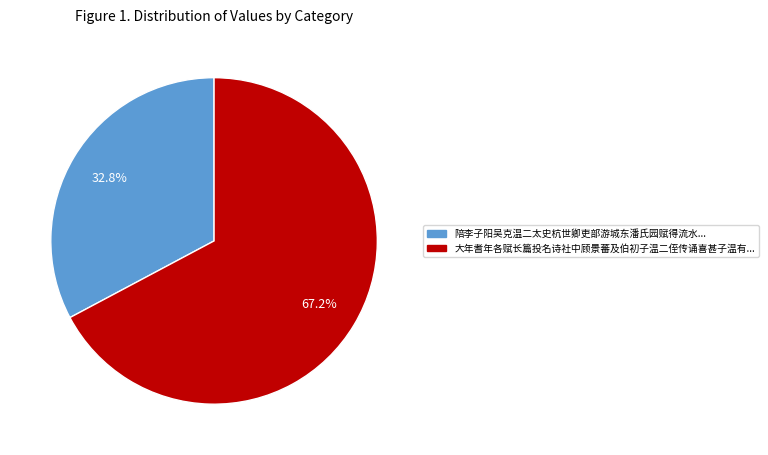

Is there any slice that represents more than half of the pie?

Yes